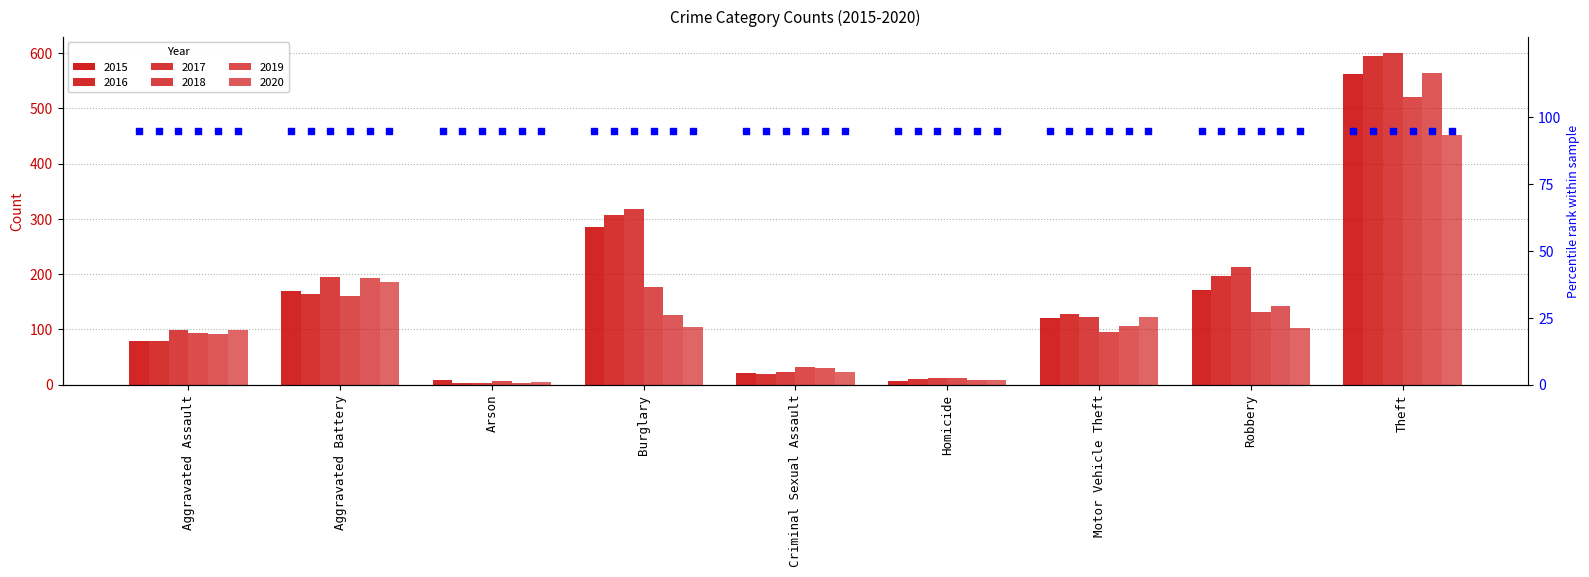

What are all the series names shown in the legend?

2015, 2016, 2017, 2018, 2019, 2020